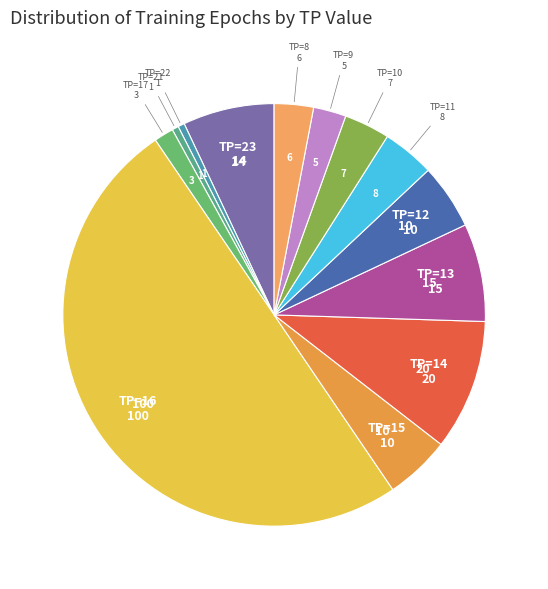

Which category has the biggest portion of the pie?

TP=16